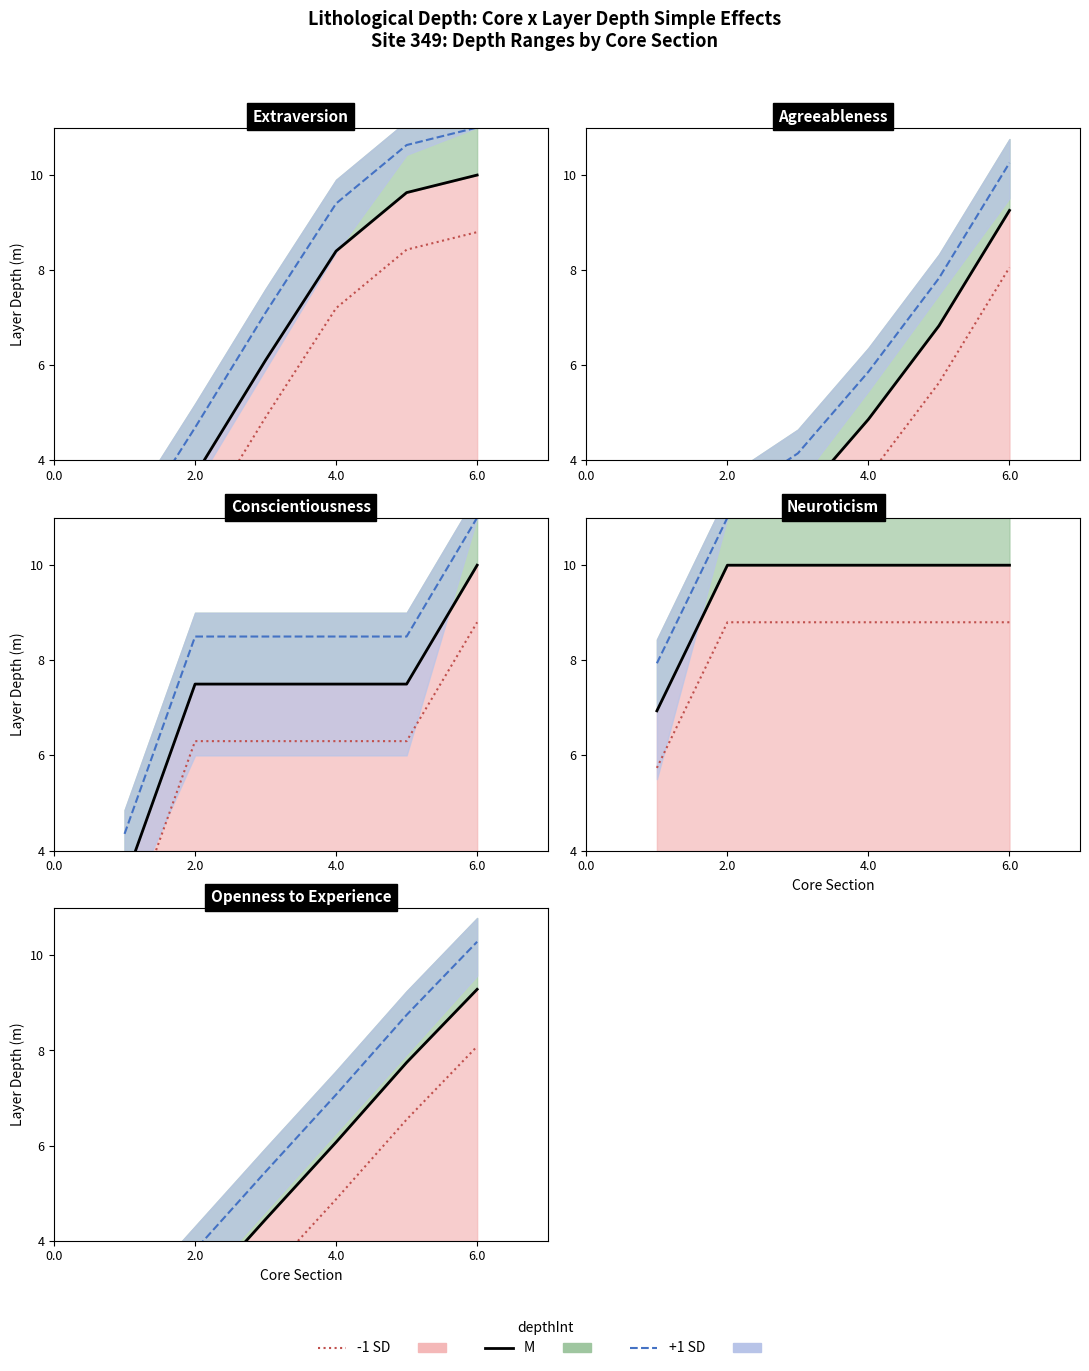

Is the value of +1 SD at 6.0 greater than the value of -1 SD at 0.0?

Yes